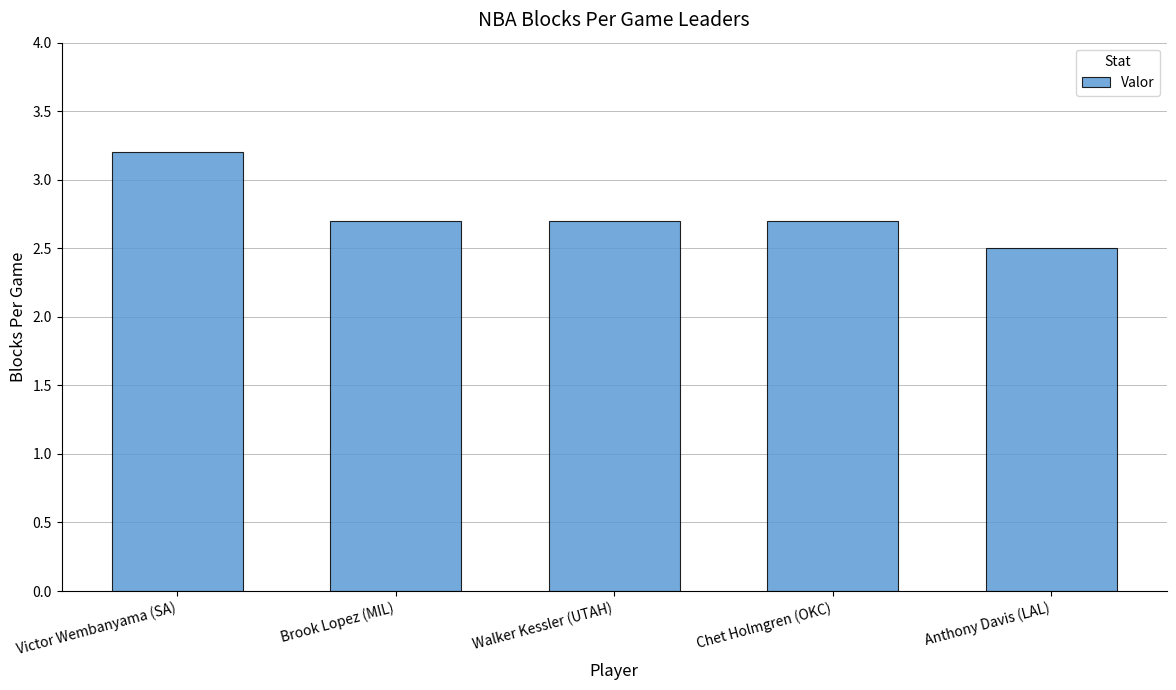

What is the difference between the maximum and minimum values?

0.7